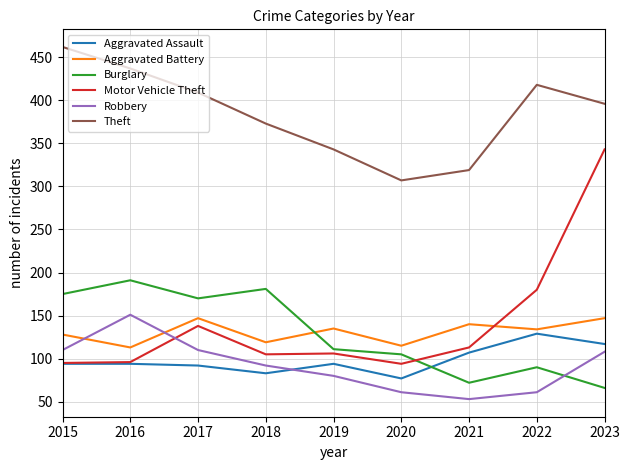

How many intersections are there between Burglary and Robbery?

1